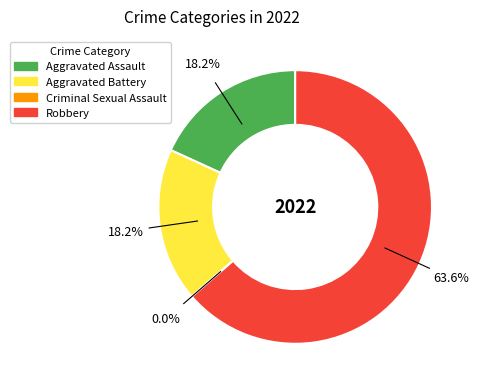

To the nearest percent, what is the average slice percentage?

25%